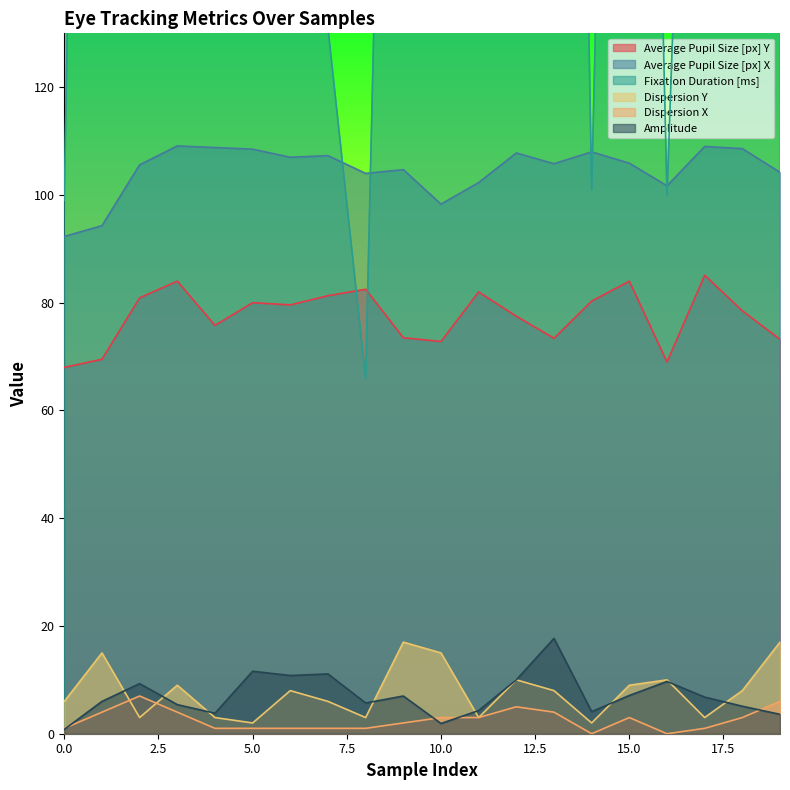

How many interior local valleys does the Average Pupil Size [px] Y series have?

5